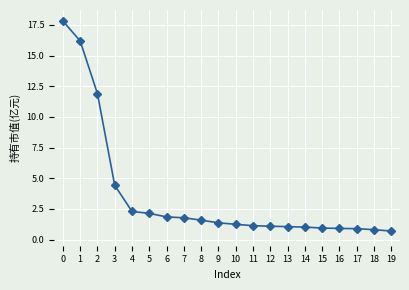

True or false: the data shows 2.3 at 4.

True